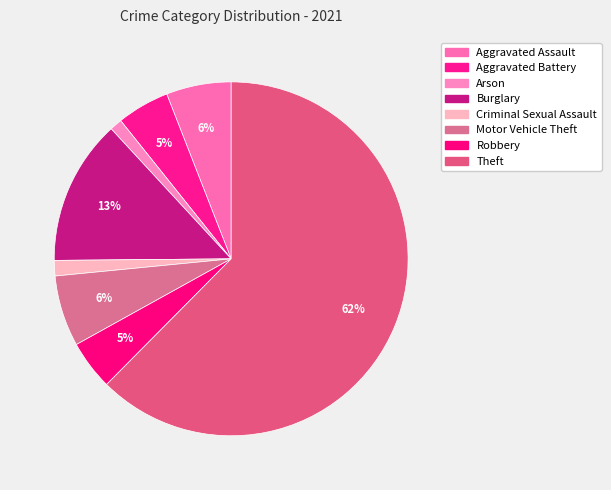

The Criminal Sexual Assault slice represents 13% of the pie. True or false?

False